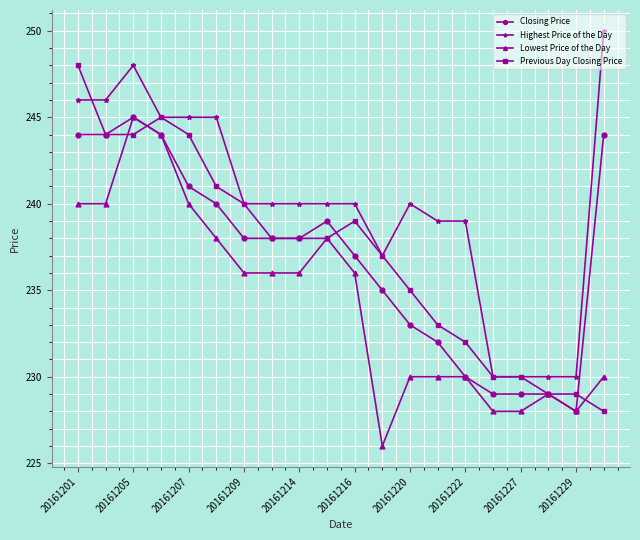

What is the value of the Previous Day Closing Price point at the 15th from the left?

232